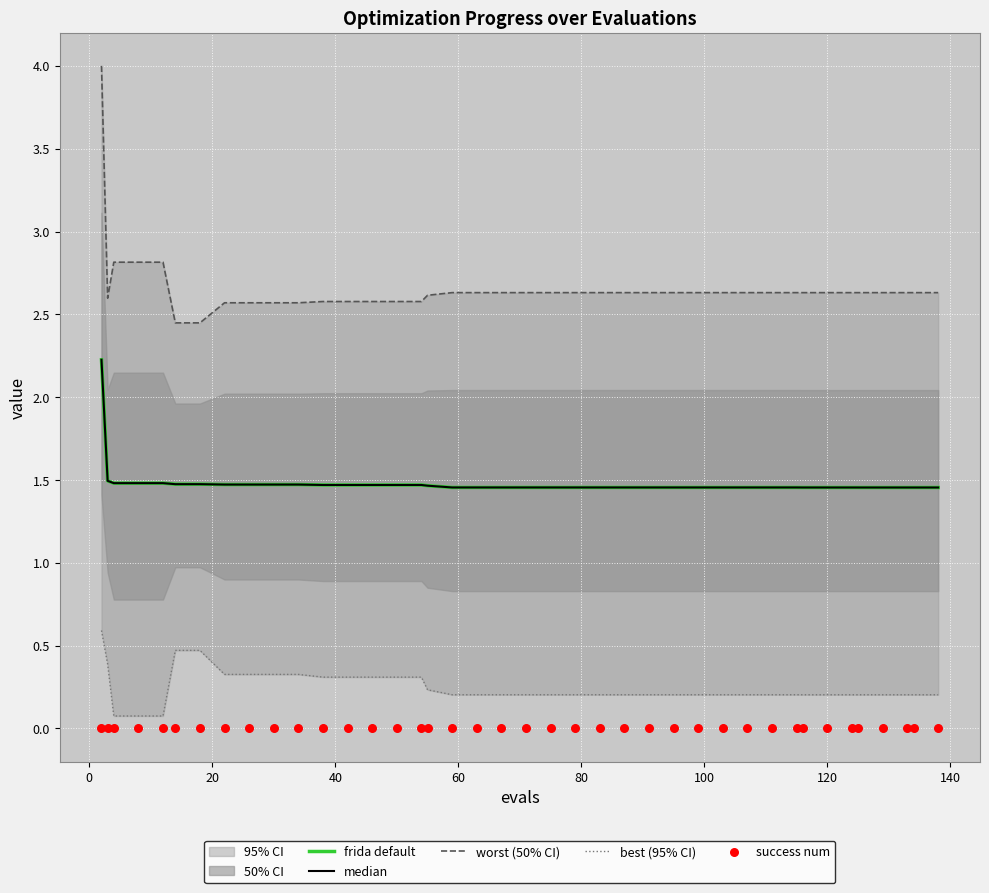

Which series reaches the minimum Y coordinate?

success num